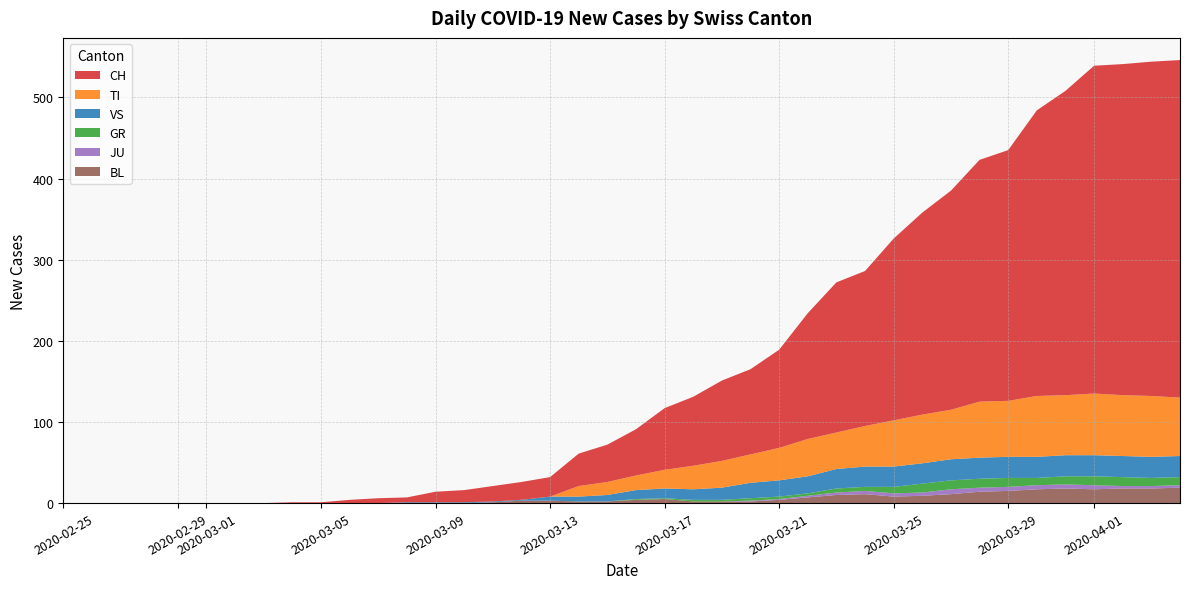

Reading left to right, what are all the values shown in this chart?

CH: 0	0	0	0	0	0	0	0	1	1	4	6	6	13	15	19	22	24	40	46	57	76	85	99	105	121	155	185	191	224	249	270	298	309	352	375	404	408	412	416
TI: 0	0	0	0	0	0	0	0	0	0	0	0	0	0	0	0	0	0	13	16	18	23	29	33	35	40	46	45	50	57	60	61	69	69	75	74	76	75	75	72
GR: 0	0	0	0	0	0	0	0	0	0	0	0	0	0	0	0	0	0	0	0	1	1	2	2	3	3	3	5	5	8	11	11	11	11	9	10	11	11	10	10
JU: 0	0	0	0	0	0	0	0	0	0	0	0	0	0	0	0	0	0	0	0	0	0	0	0	1	1	2	3	4	4	4	6	5	5	5	5	5	3	3	3
VS: 0	0	0	0	0	0	0	0	0	0	0	0	1	1	1	1	1	5	6	8	11	12	13	15	19	20	21	24	25	25	25	26	26	26	26	26	26	26	26	26
BL: 0	0	0	0	0	0	0	0	0	0	0	0	0	0	0	1	3	3	2	2	4	5	2	2	2	4	7	10	11	8	9	11	14	15	17	18	17	18	18	19